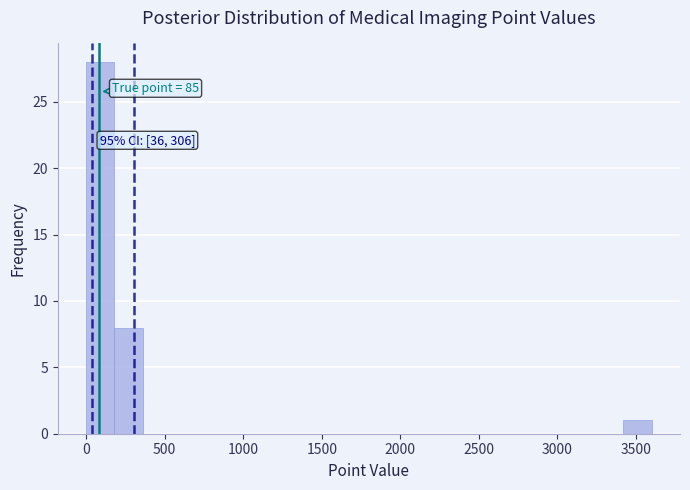

Around what value on the x-axis is the tallest bar? Give the approximate position of its centre, as read against the axis.

100